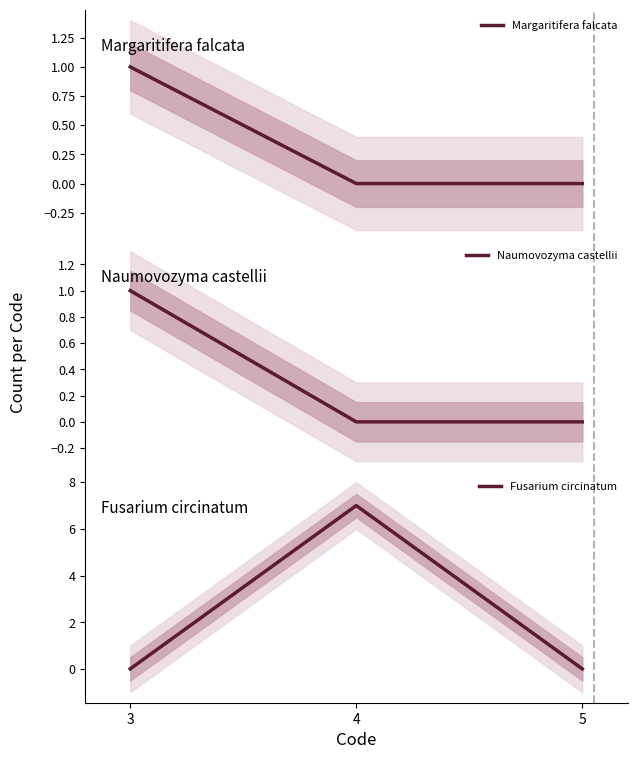

Reading right to left, extract all data points from this chart.

Margaritifera falcata: 5=0	4=0	3=1
Naumovozyma castellii: 5=0	4=0	3=1
Fusarium circinatum: 5=0	4=7	3=0